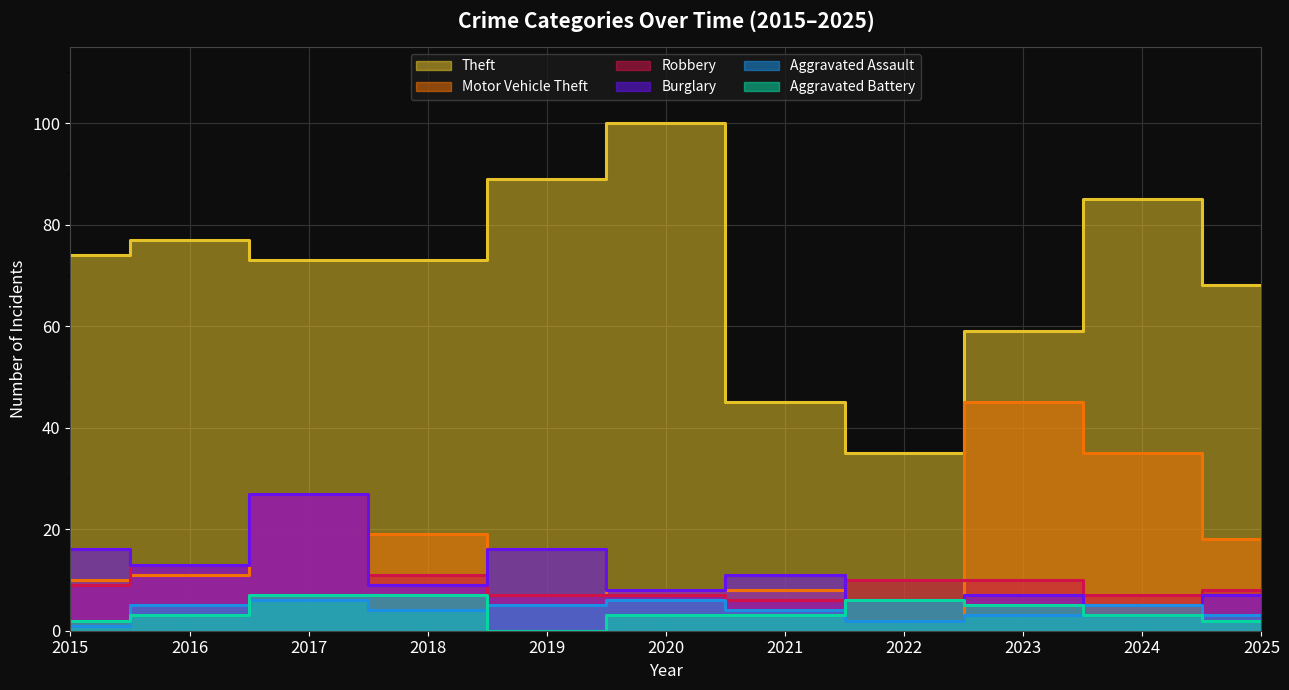

Rank the series by their maximum value, from lowest to highest.

Aggravated Assault, Aggravated Battery, Robbery, Burglary, Motor Vehicle Theft, Theft